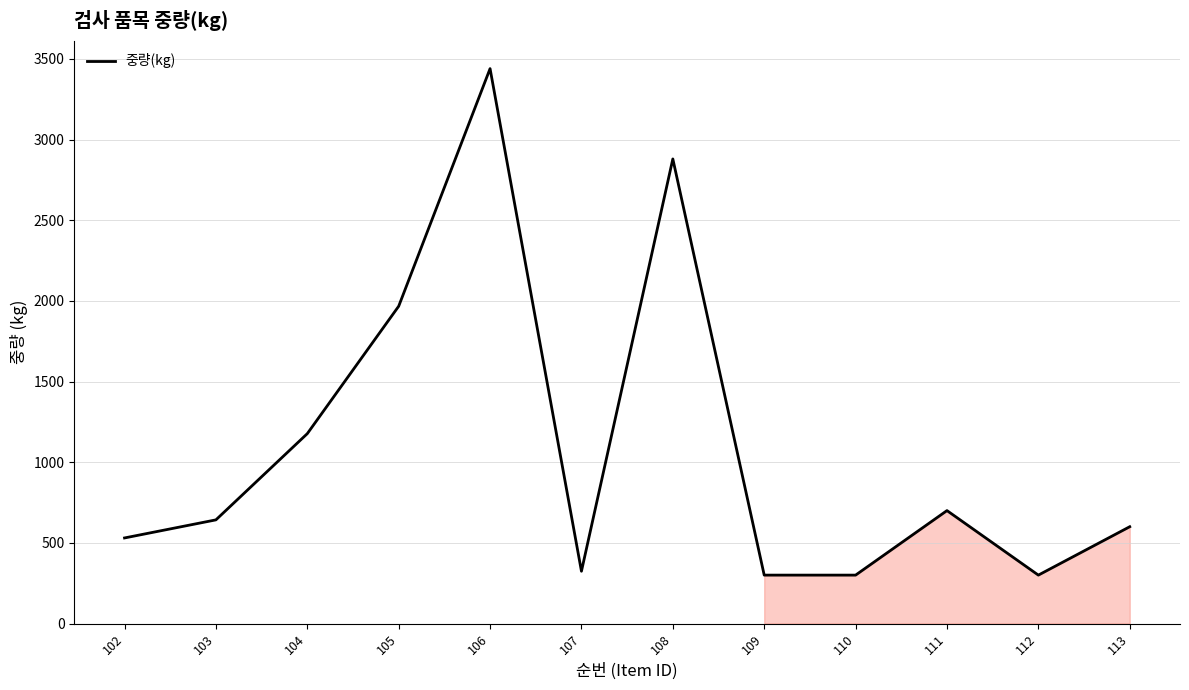

How many interior local peaks (higher than both neighbors) does the data have?

3